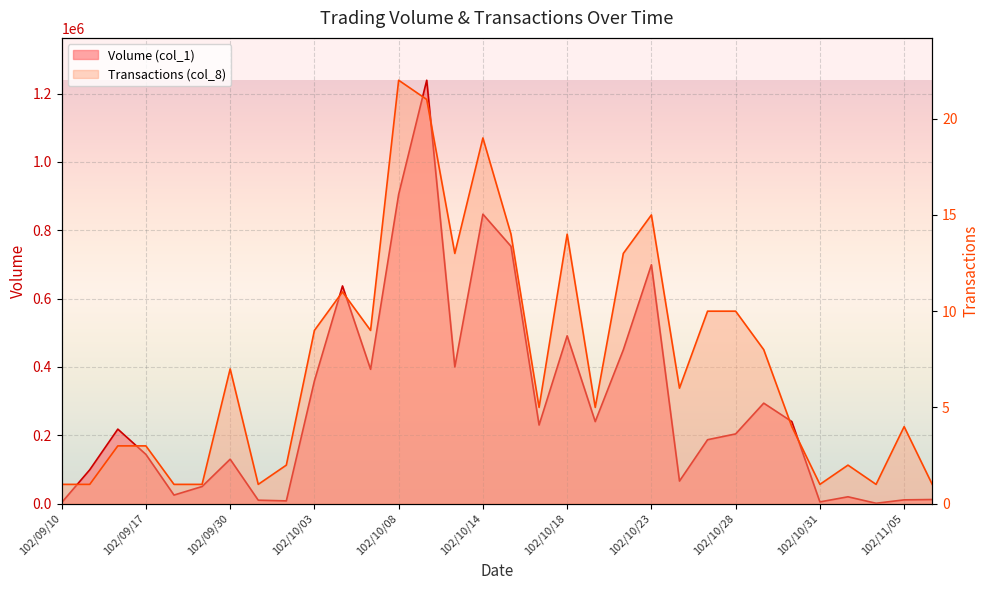

Rank the series by their maximum value, from lowest to highest.

Transactions (col_8), Volume (col_1)